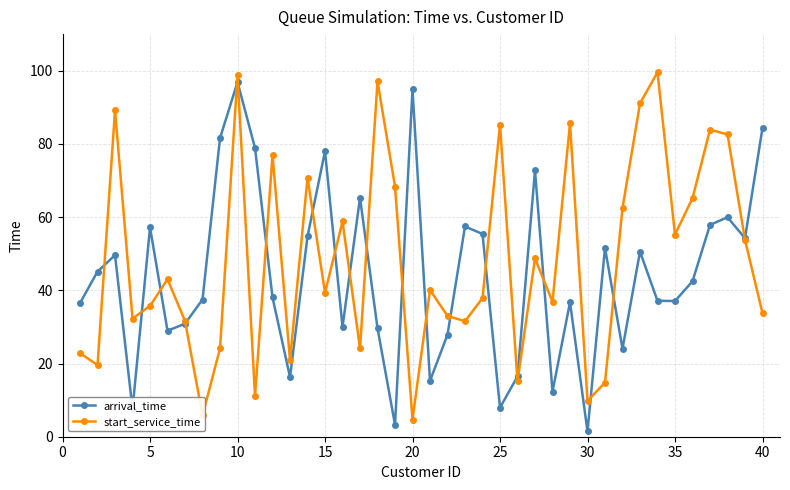

How many interior local peaks does the arrival_time series have?

12